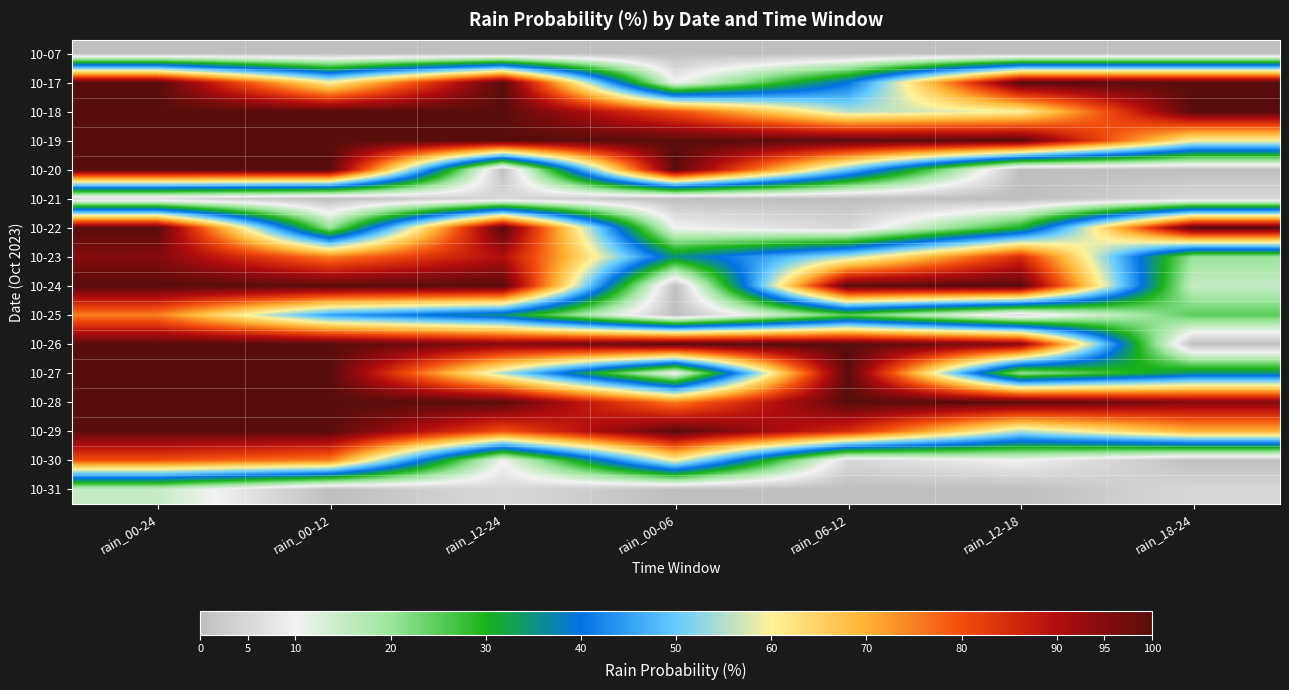

Which has a higher value, rain_12-18 or rain_00-12?

rain_12-18